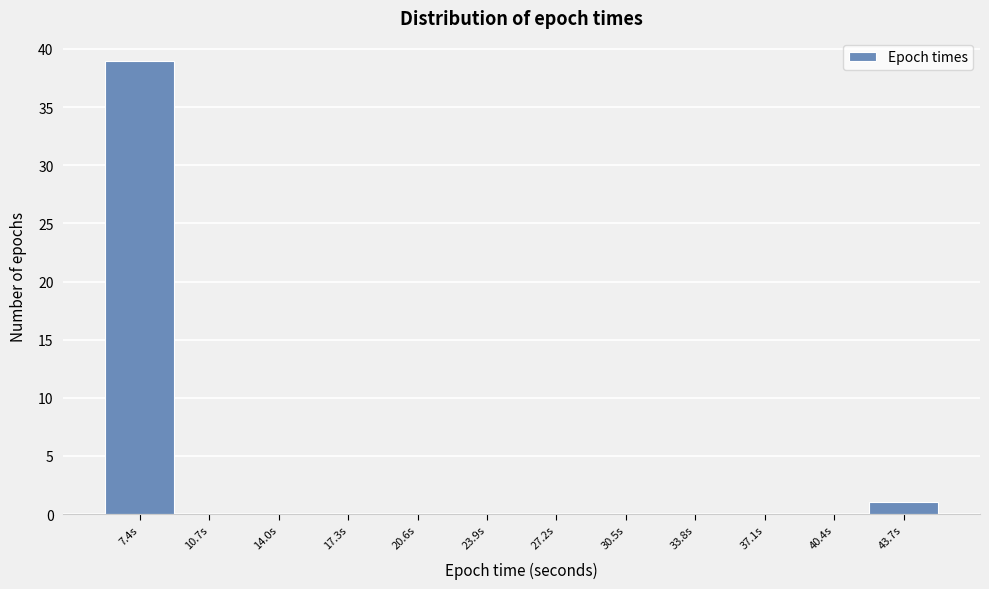

Reading right to left, list all the values displayed in this chart.

43.7s=1	40.4s=0	37.1s=0	33.8s=0	30.5s=0	27.2s=0	23.9s=0	20.6s=0	17.3s=0	14.0s=0	10.7s=0	7.4s=39